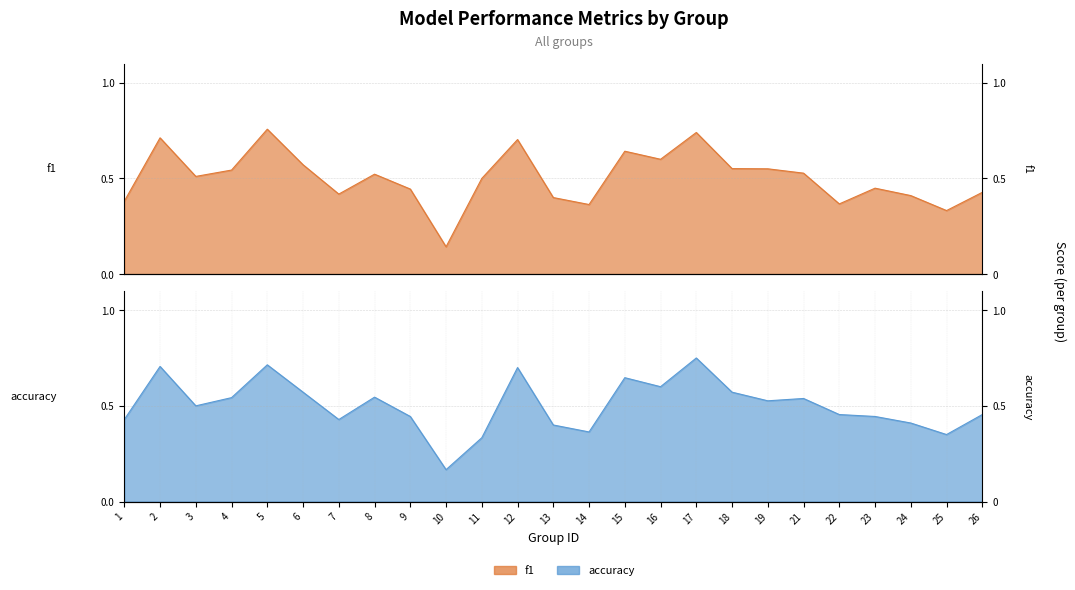

True or false: f1 has more than 1 points higher than both neighbors.

True